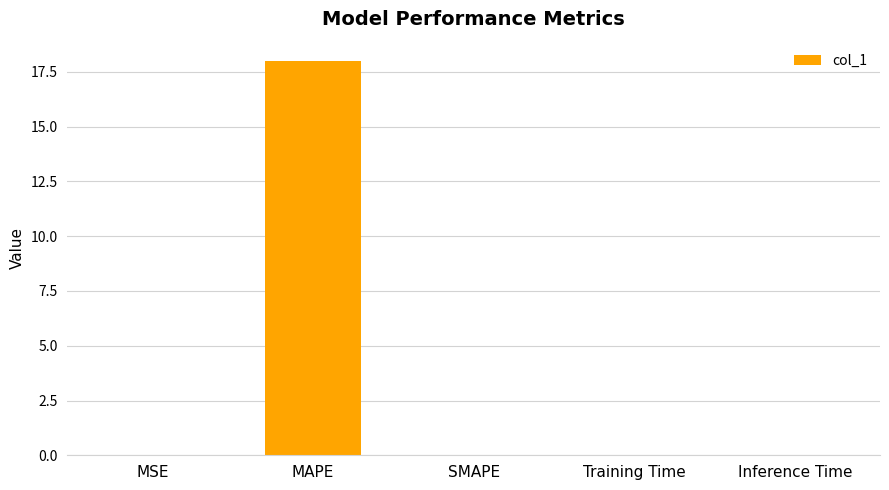

What is the change in value from MAPE to SMAPE?

-18.0